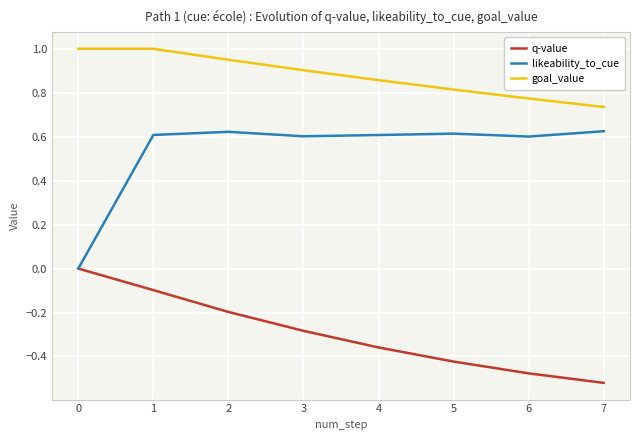

The goal_value series shows 1.0 at 1. True or false?

True